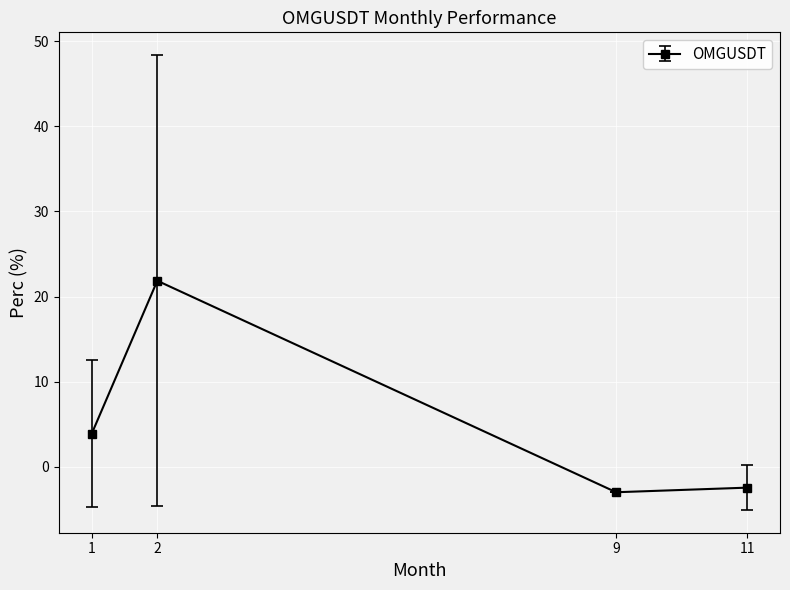

How many values exceed 3?

2